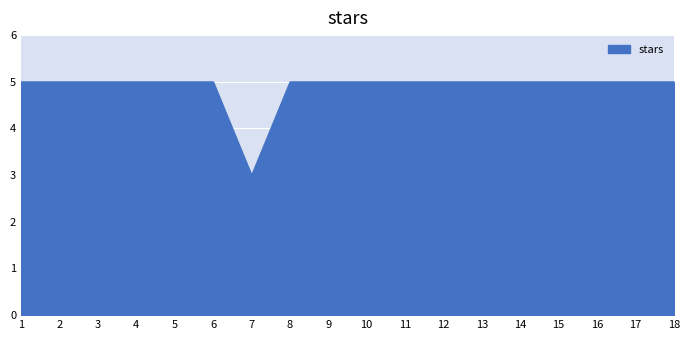

Count the number of categories in the chart.

18